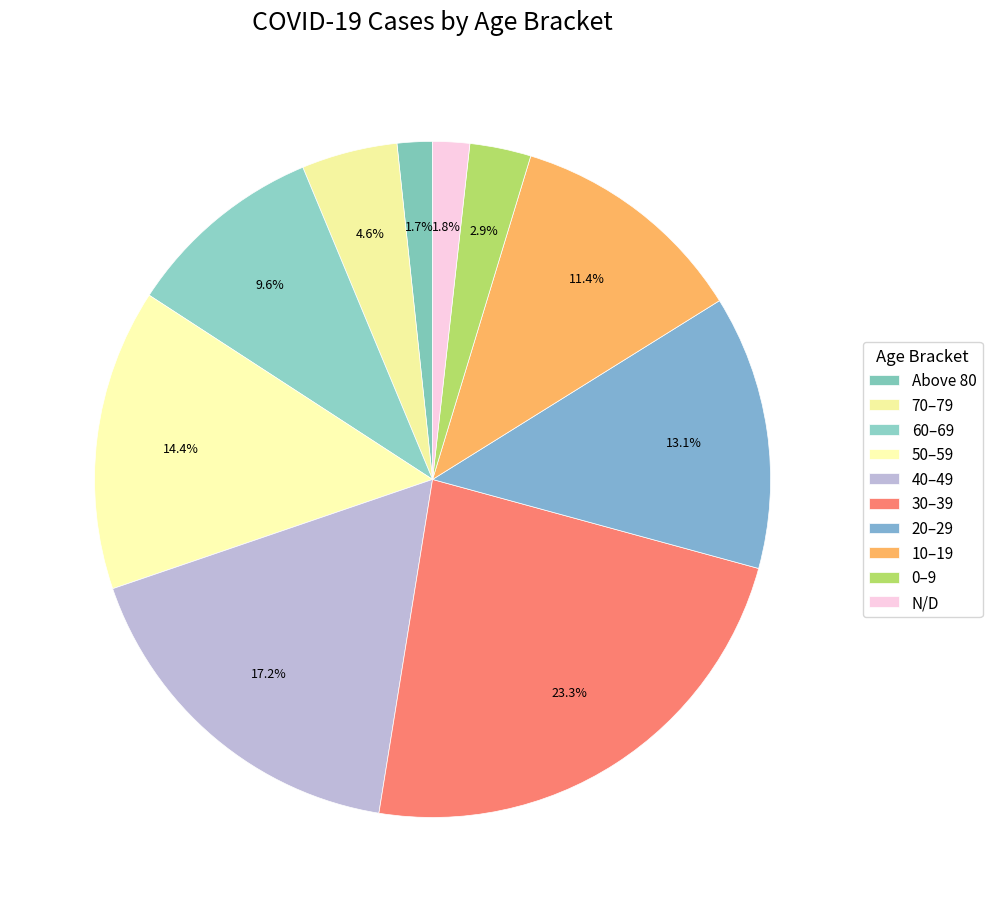

To the nearest percent, what is the average slice percentage?

10%